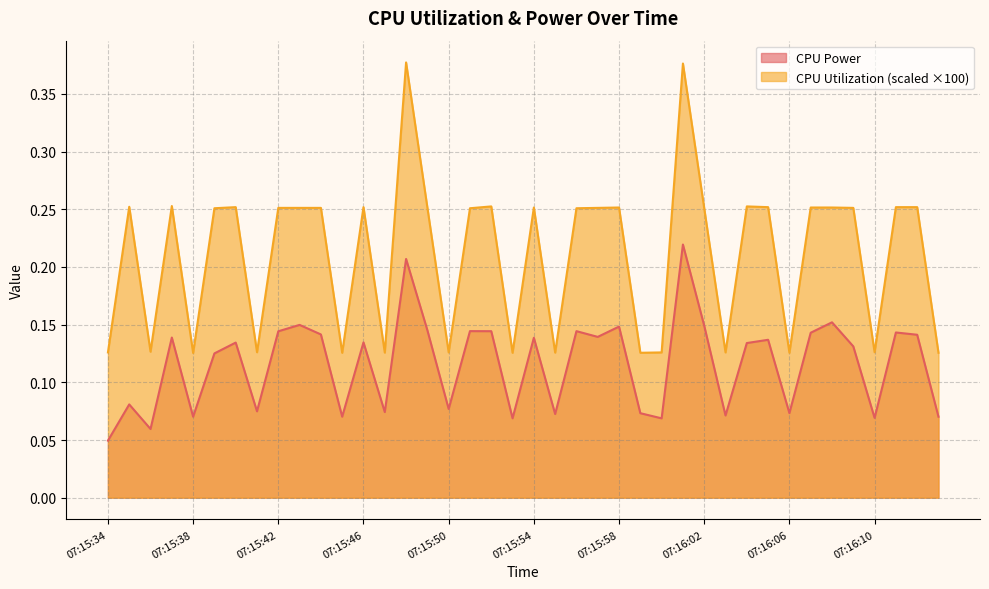

Rank the series by their average value, from highest to lowest.

CPU Utilization (scaled ×100), CPU Power